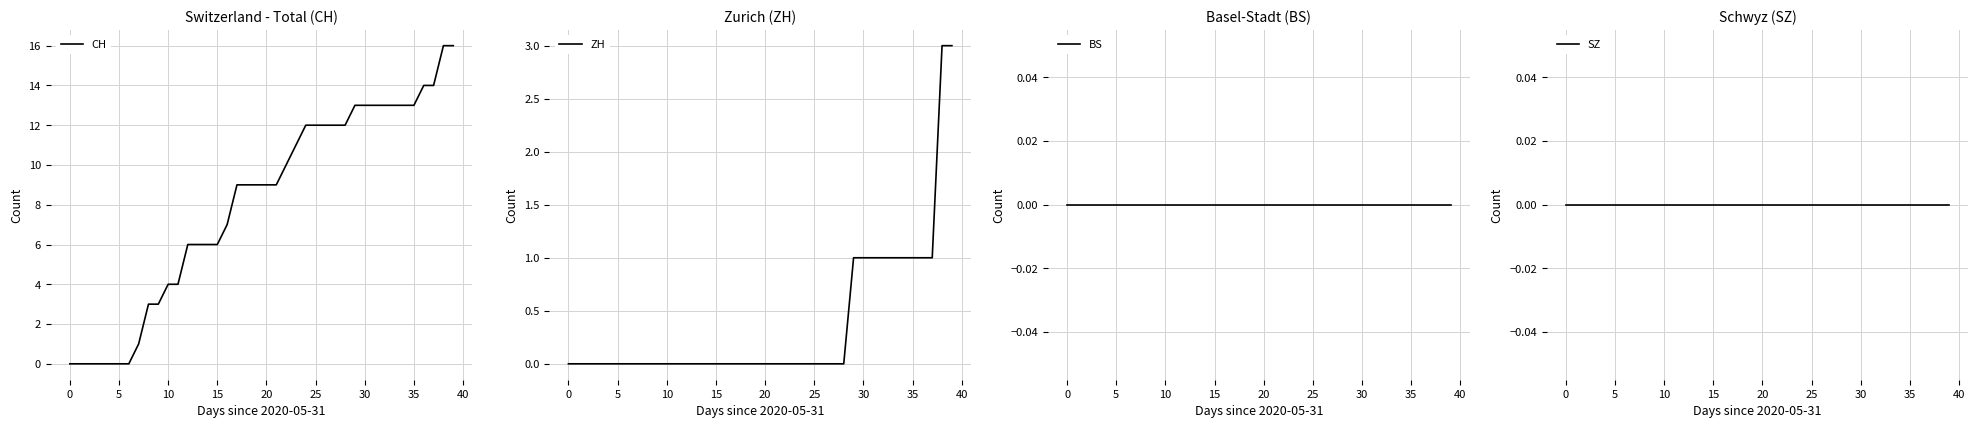

Is it true that CH equals 12 at 27?

True